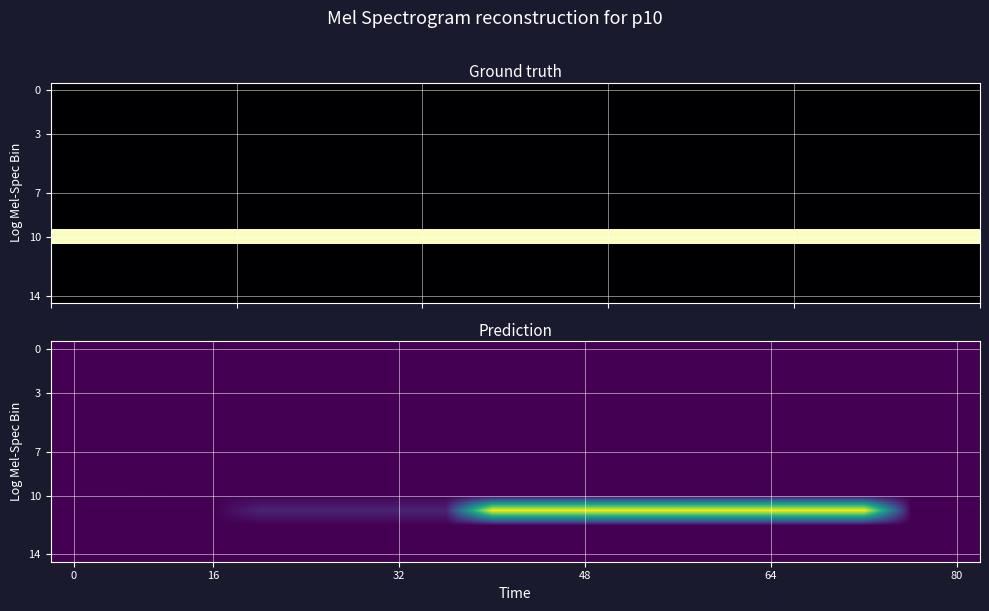

How many categories are shown in the chart?

20